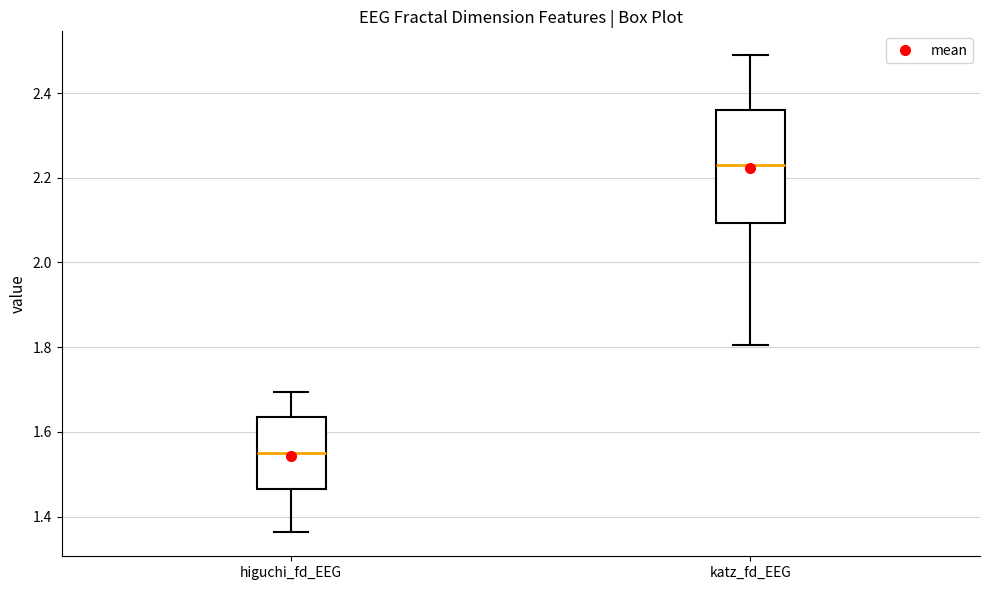

Which box is the tallest, from its lower edge to its upper edge?

katz_fd_EEG